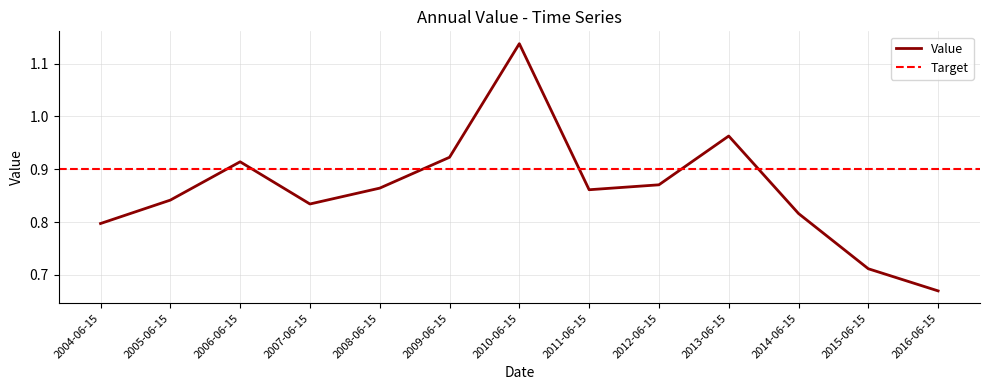

Is it true that the value at 2010-06-15 is 1.5?

False